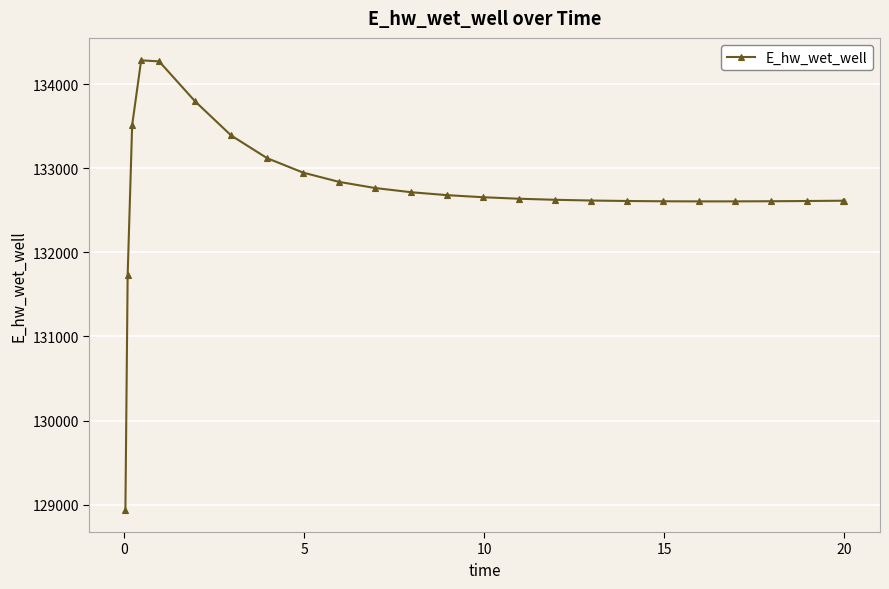

What is the value of the 21st point from the left?

132606.2